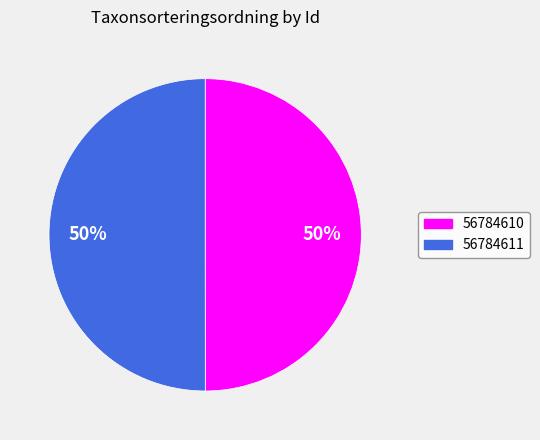

Combined, do 56784610 and 56784611 account for over 50%?

Yes